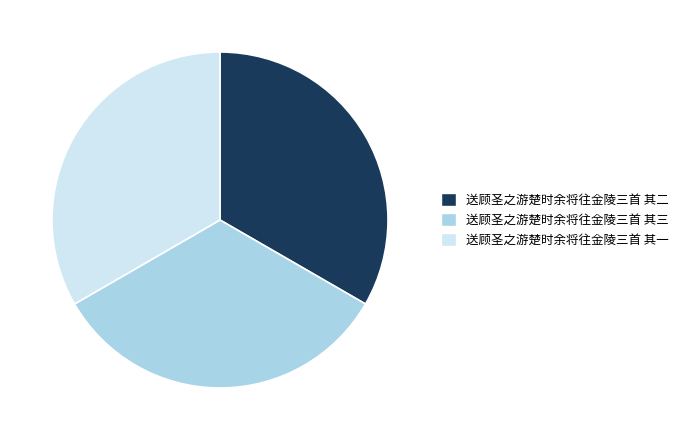

Is it true that 送顾圣之游楚时余将往金陵三首 其三 is 33% of the pie?

True